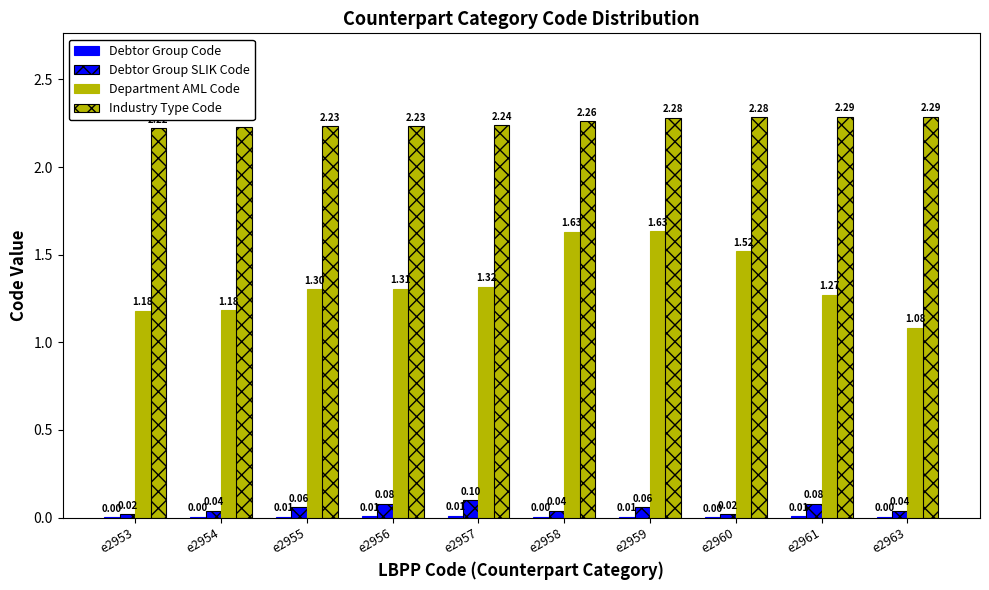

Which series has the largest total across all categories?

Industry Type Code